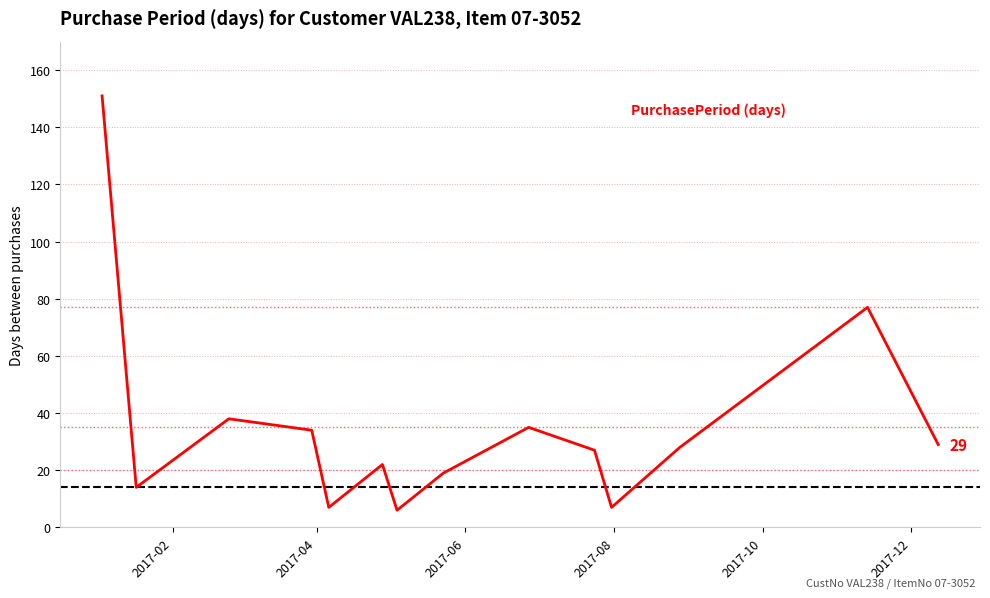

What is the minimum value shown in the chart?

6